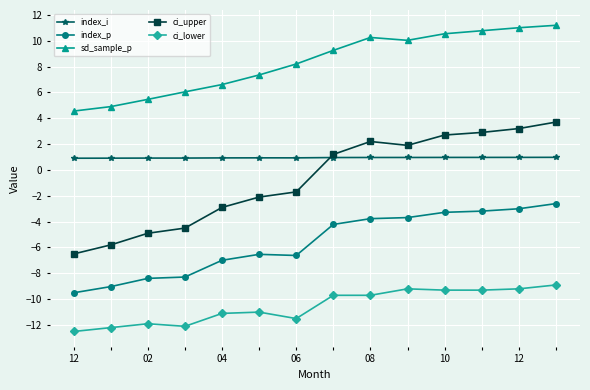

True or false: index_p and sd_sample_p cross at least once.

False